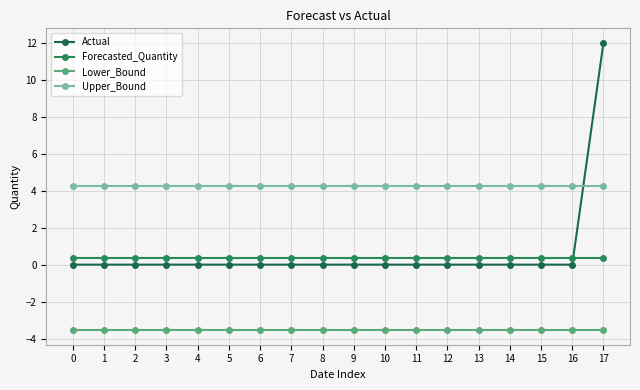

True or false: Lower_Bound and Actual intersect in this chart.

False